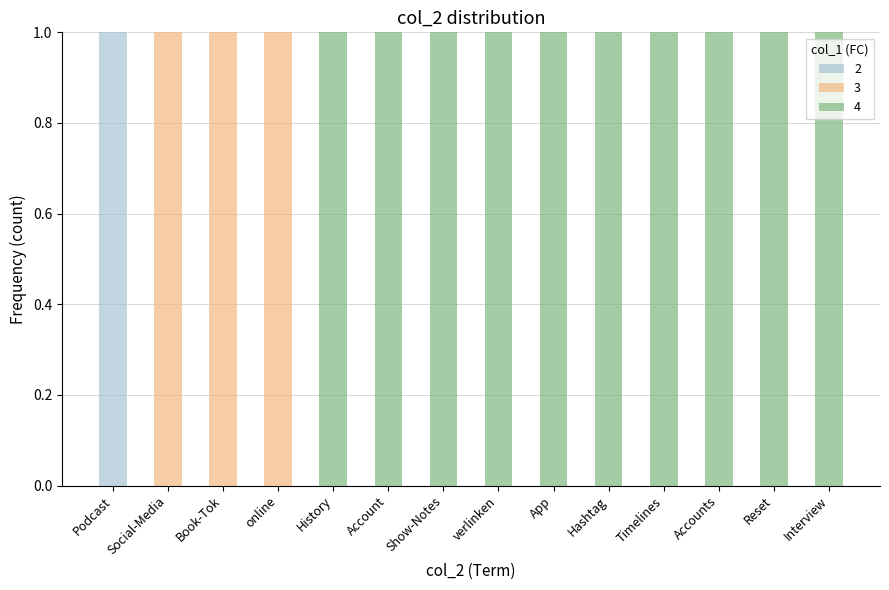

Which category has the highest value in the 2 series?

Podcast